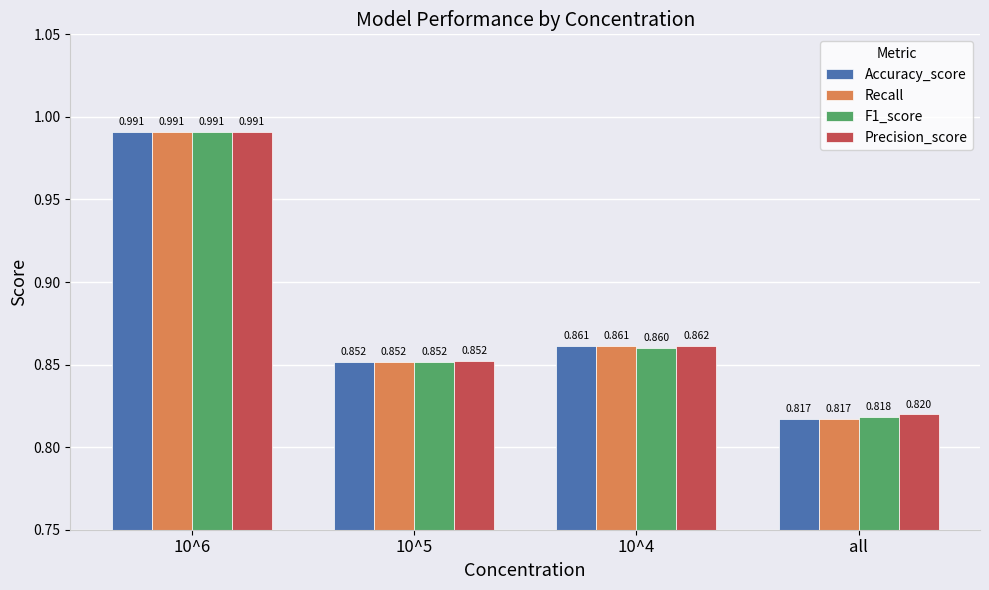

What are all the series names shown in the legend?

Accuracy_score, Recall, F1_score, Precision_score